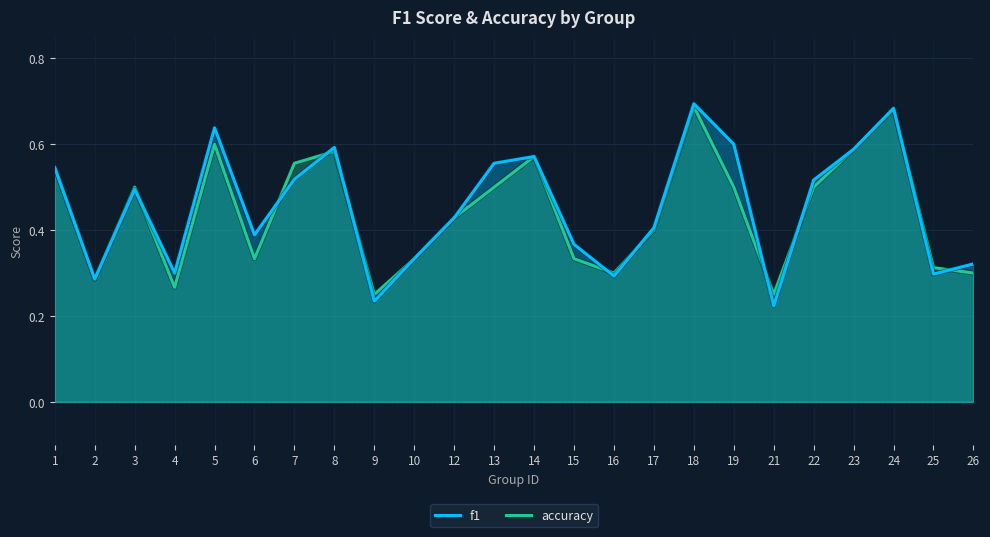

Reading left to right, list all the values displayed in this chart.

f1: 0.5	0.3	0.5	0.3	0.6	0.4	0.5	0.6	0.2	0.3	0.4	0.6	0.6	0.4	0.3	0.4	0.7	0.6	0.2	0.5	0.6	0.7	0.3	0.3
accuracy: 0.5	0.3	0.5	0.3	0.6	0.3	0.6	0.6	0.2	0.3	0.4	0.5	0.6	0.3	0.3	0.4	0.7	0.5	0.2	0.5	0.6	0.7	0.3	0.3